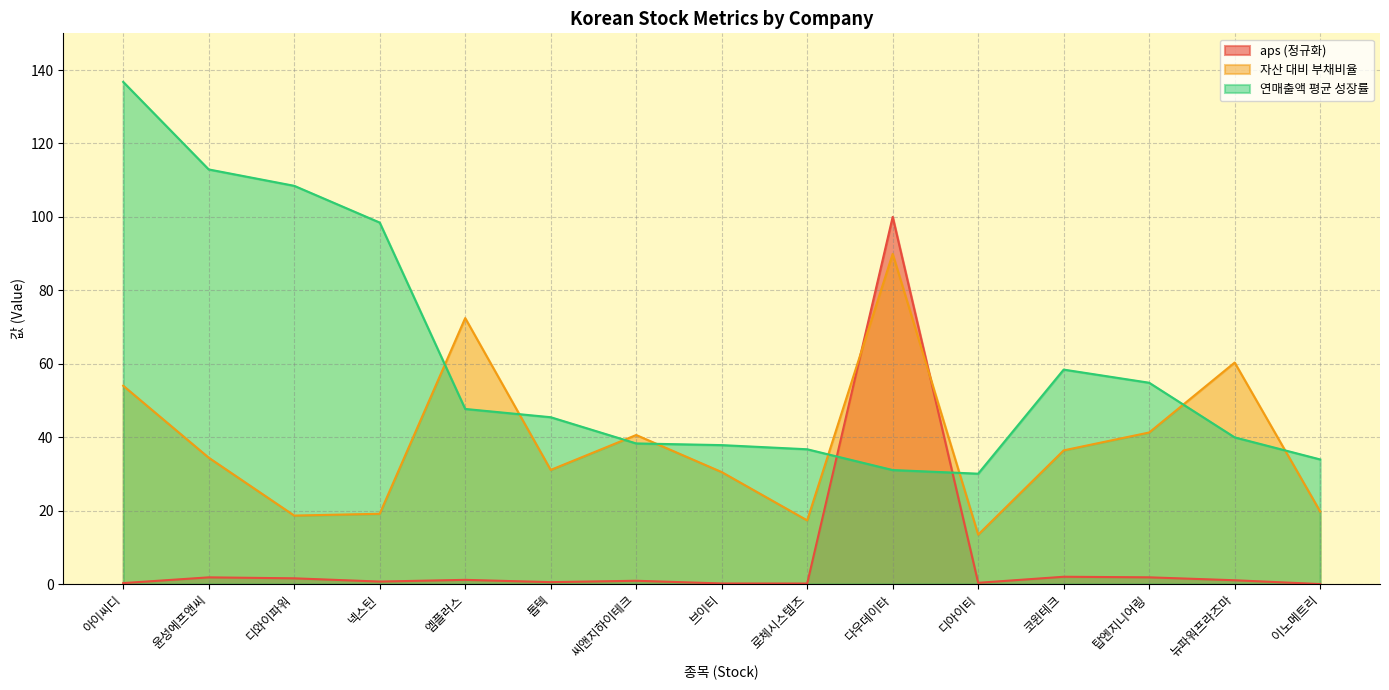

Which series ends up on top after the final intersection of 연매출액 평균 성장률 and aps?

연매출액 평균 성장률